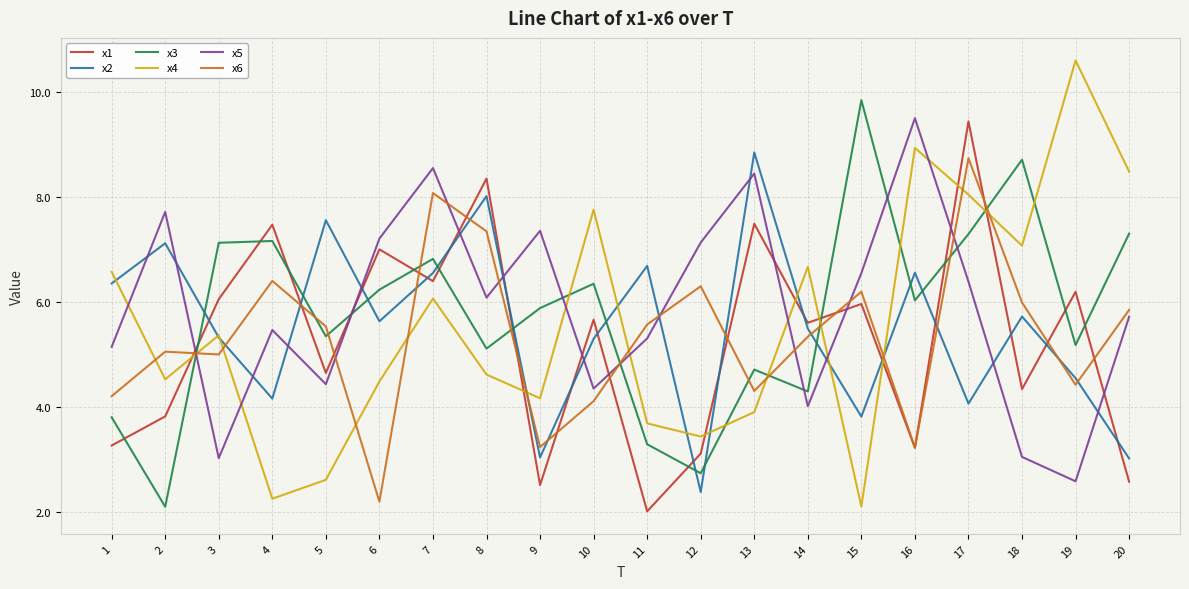

What is the sum of all x5 values?

118.0